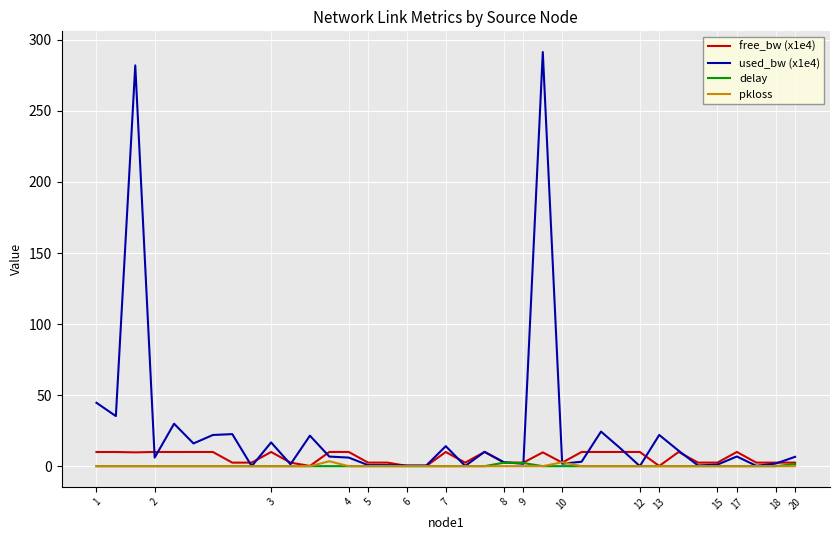

What is the sum of all used_bw (x1e4) values?

925.0